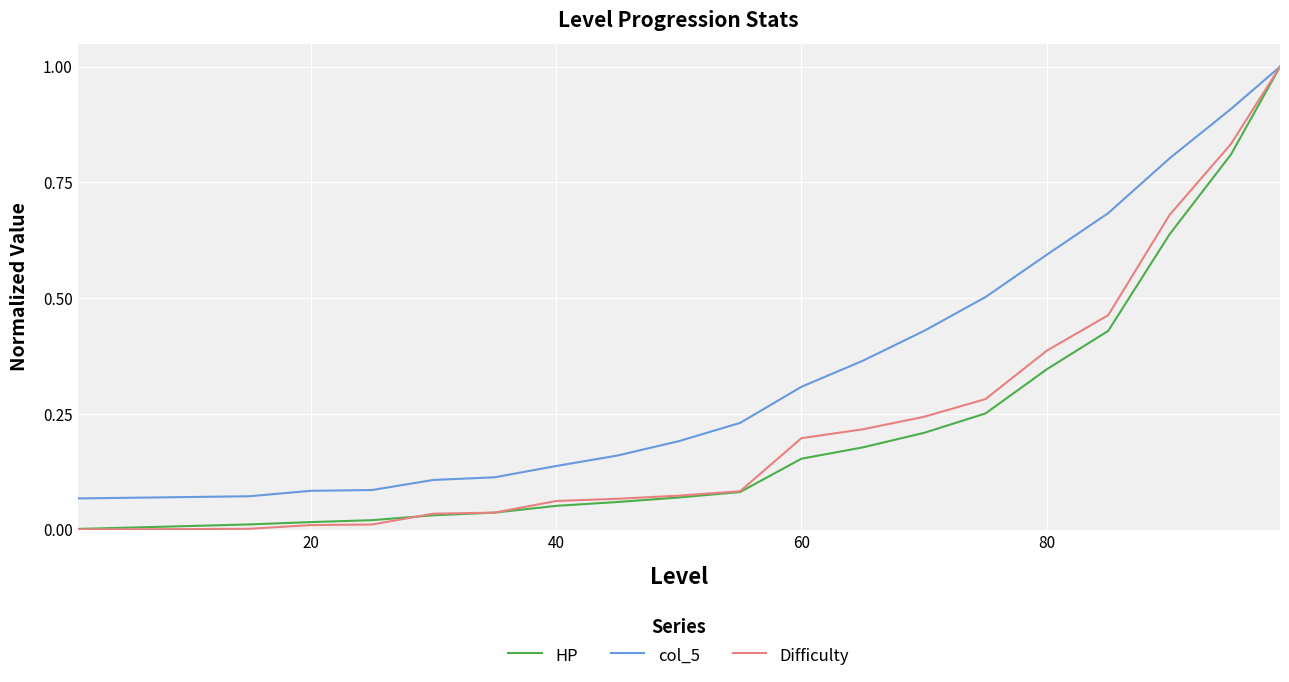

Which series has the widest spread of values?

Difficulty